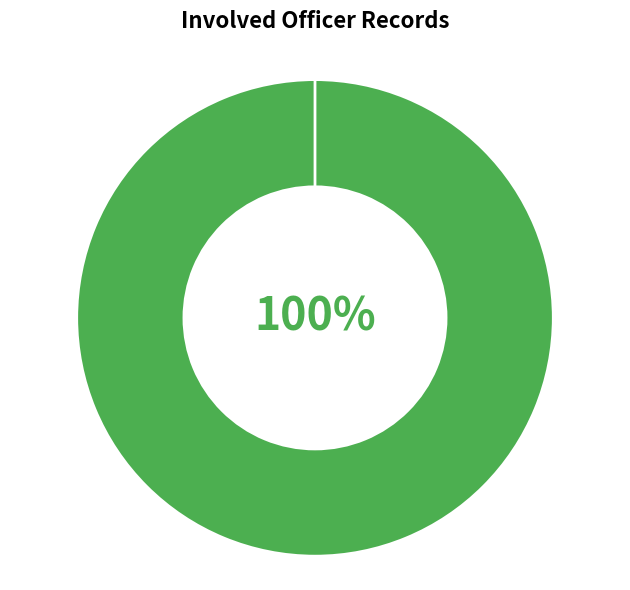

What is the largest slice in the pie chart?

ROBINSON